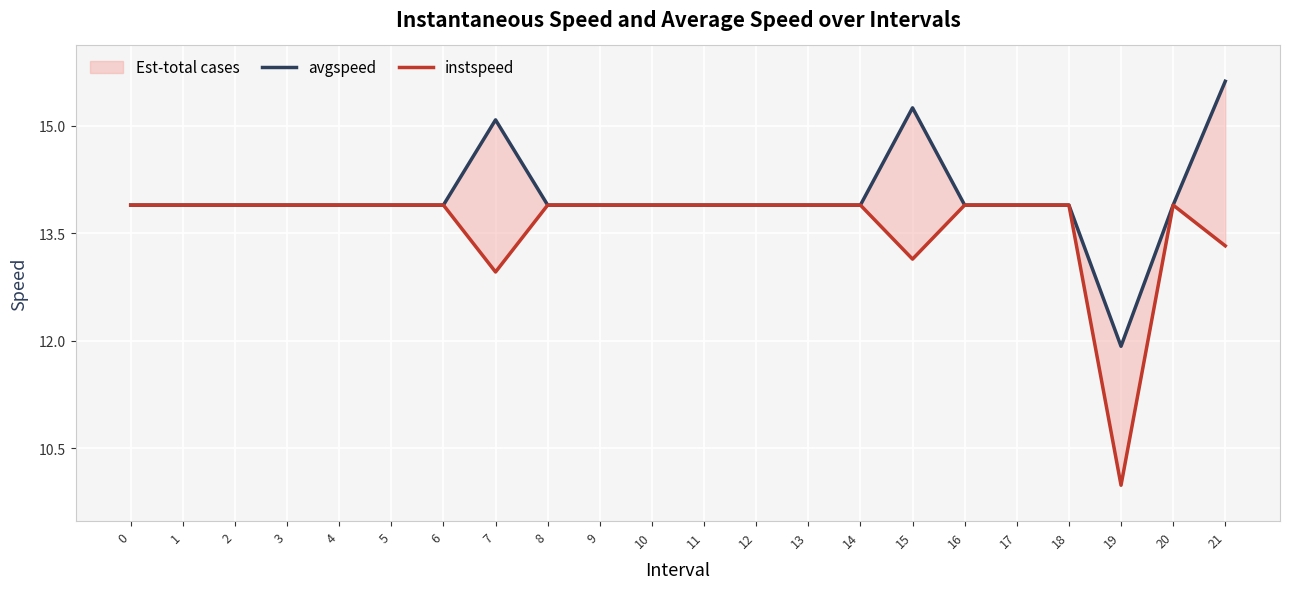

Between 11 and 12, which series saw the biggest shift?

avgspeed